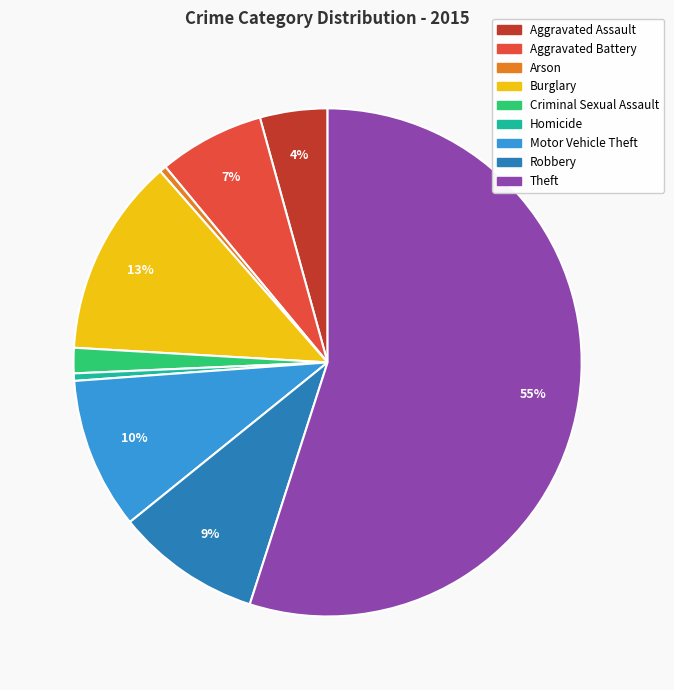

To the nearest percent, what is the average slice percentage?

11%